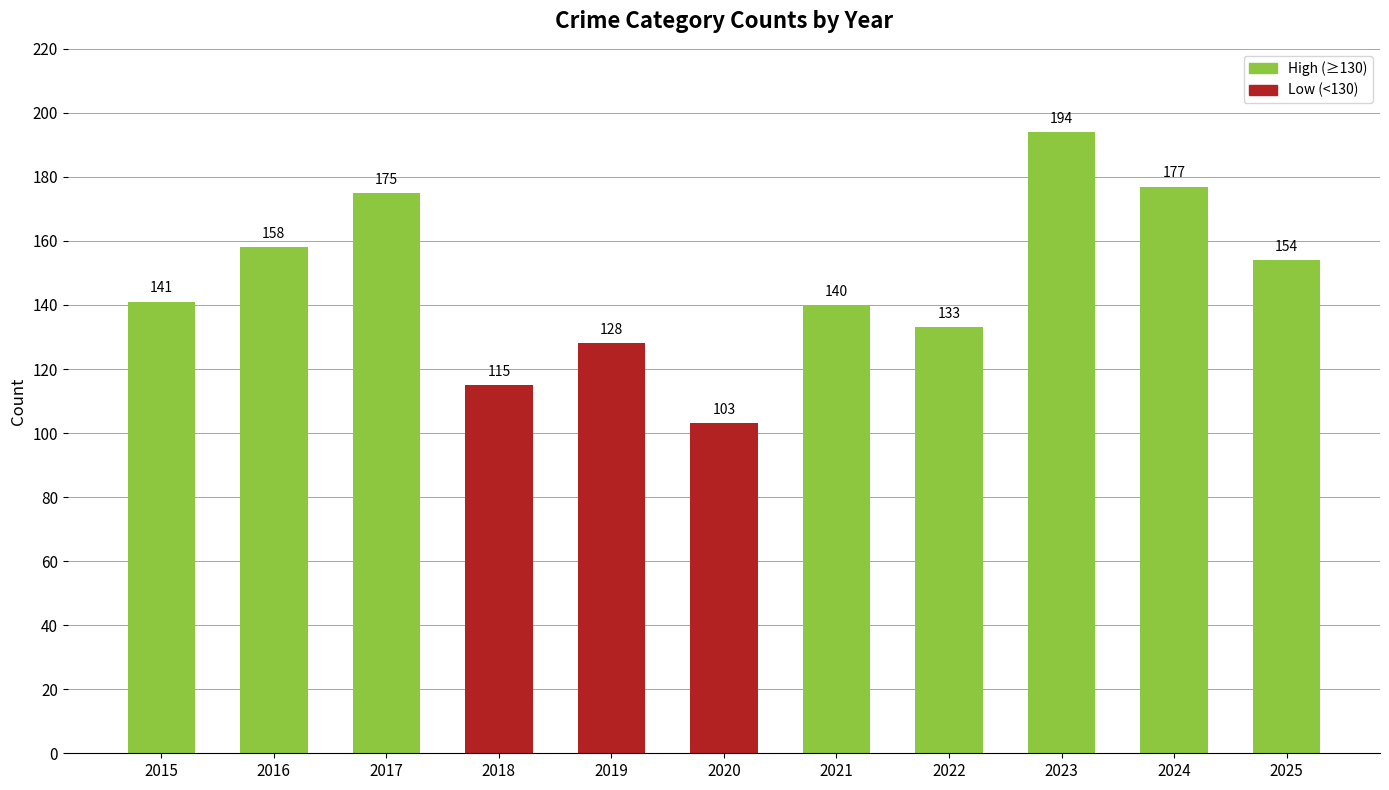

True or false: the data shows 133 at 2022.

True